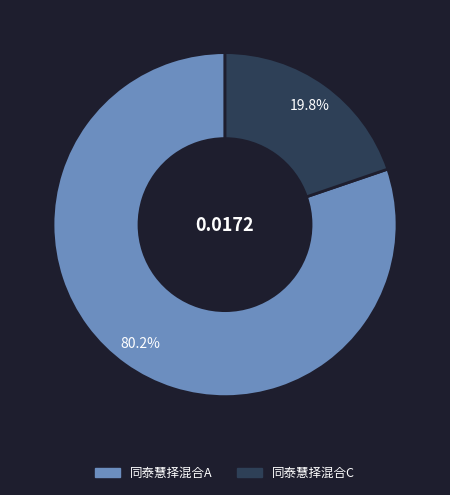

To the nearest percent, what is the difference between the largest and smallest slice percentages?

60%